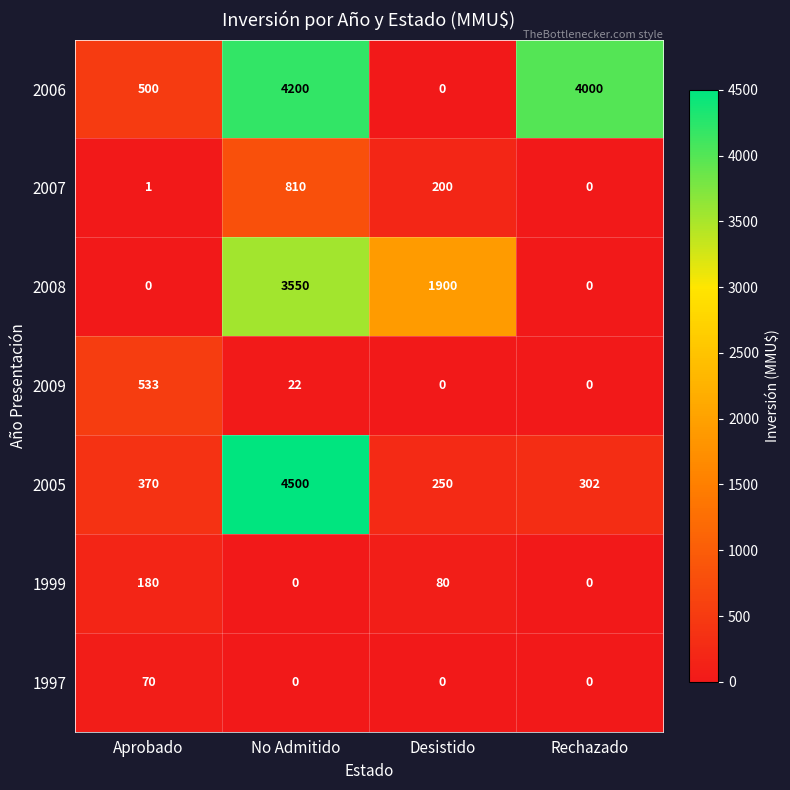

What is the greatest value displayed?

4500